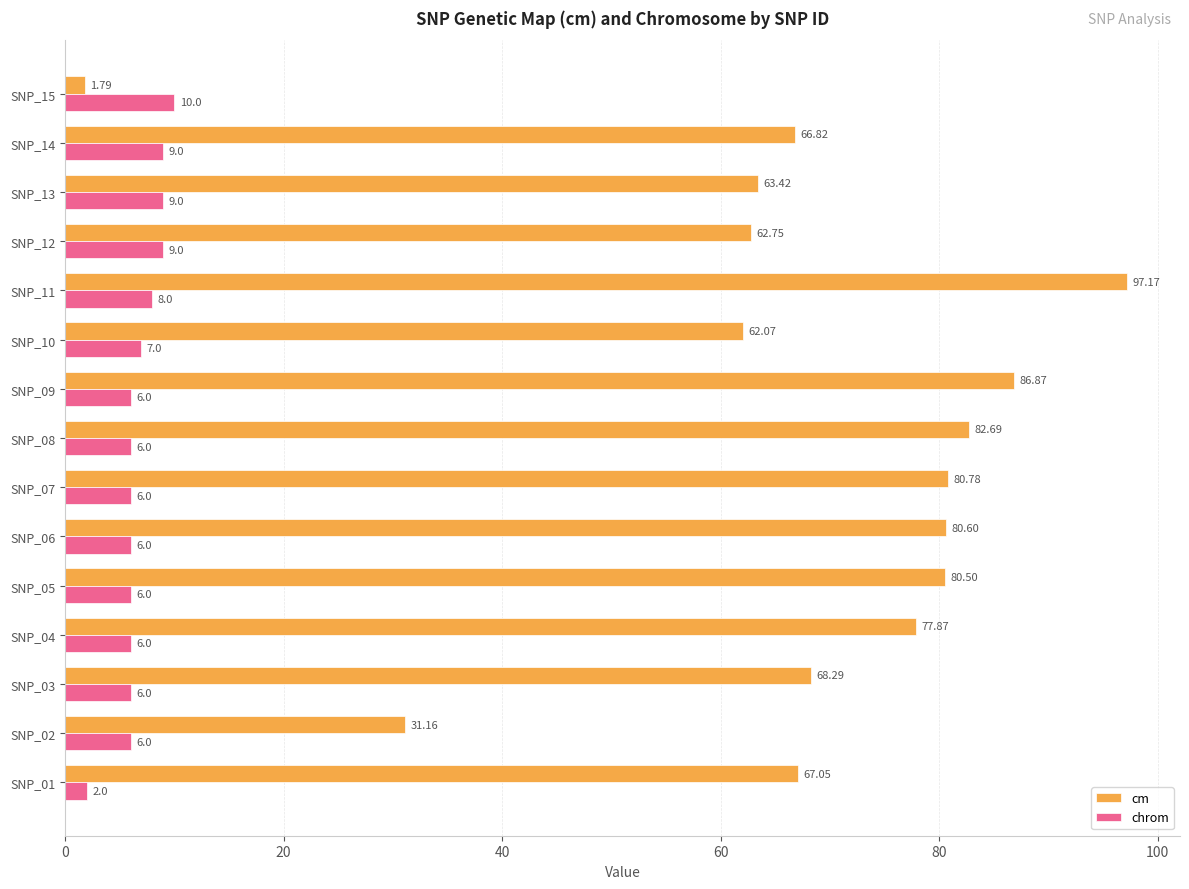

What is the difference between the second highest and second lowest values in the chrom series?

3.0